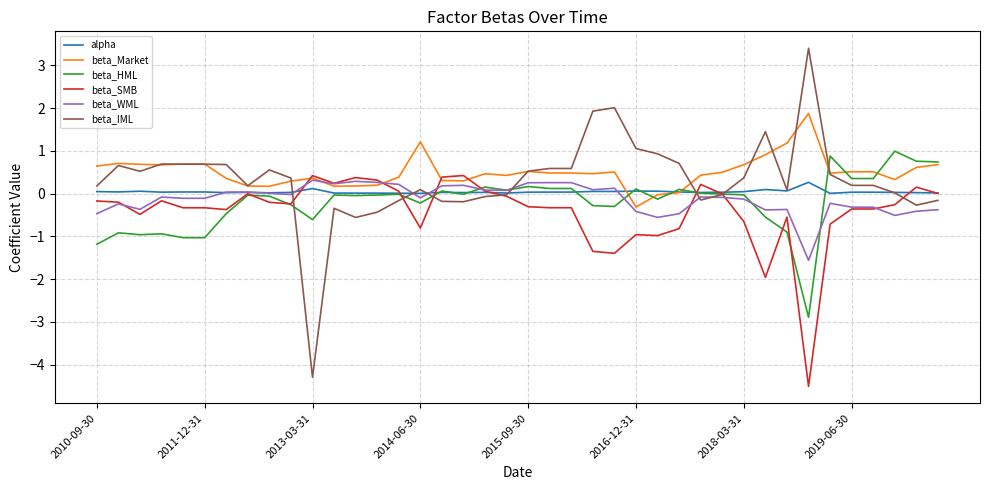

Which series has the widest spread of values?

beta_IML